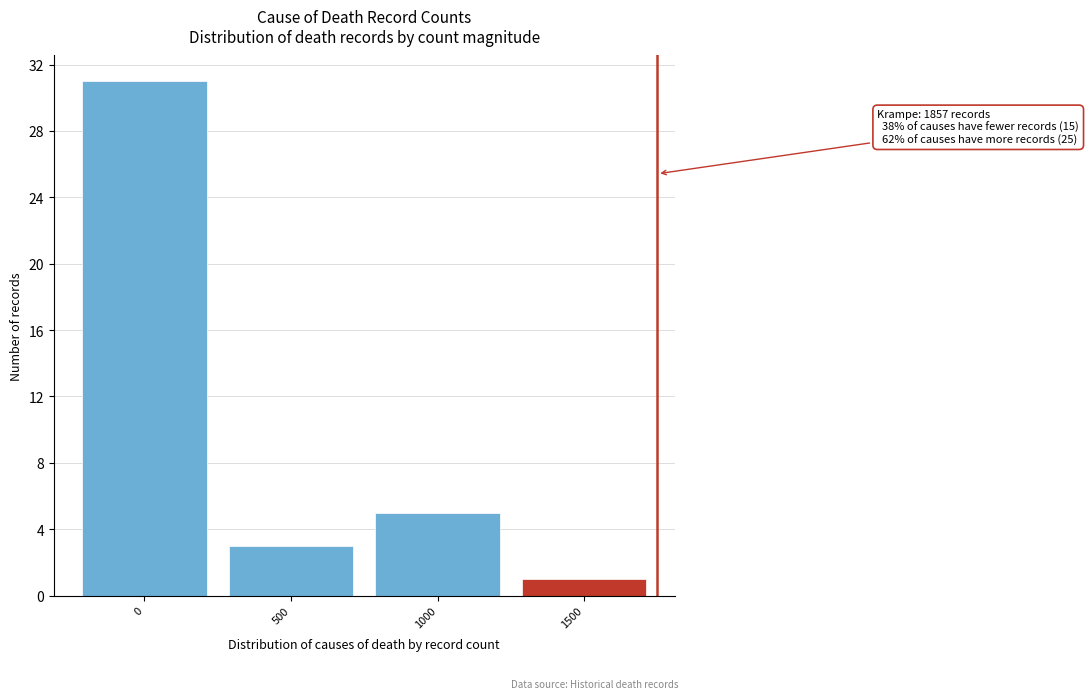

Reading right to left, what are all the values shown in this chart?

1500=1	1000=5	500=3	0=31